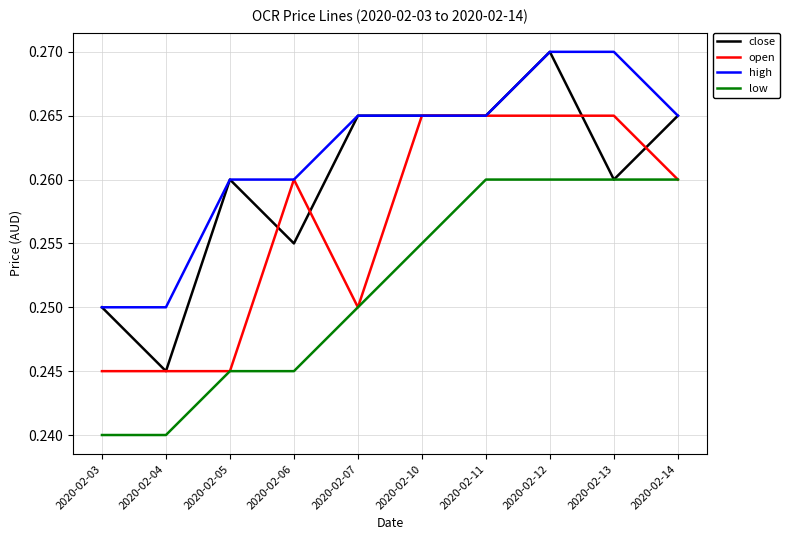

Which series has the largest total across all categories?

high